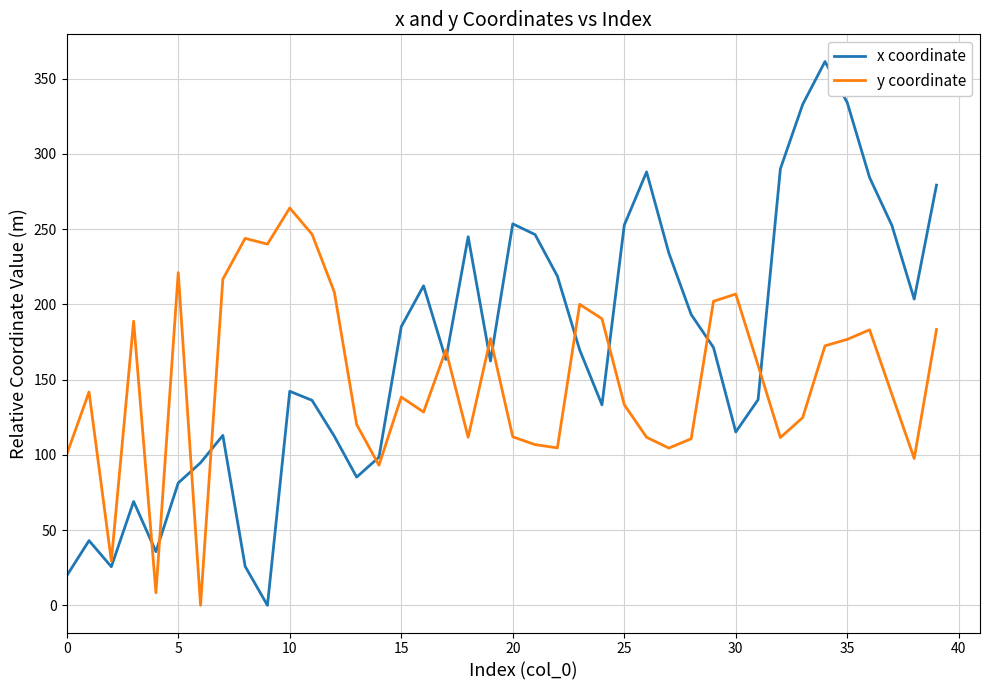

Which series has the largest total across all categories?

x coordinate